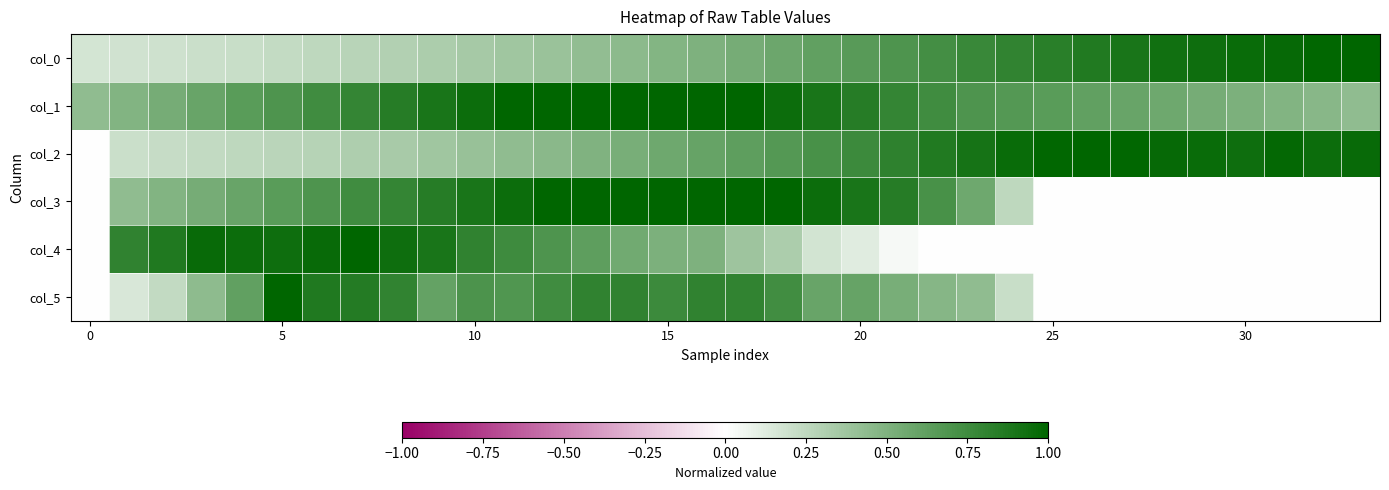

At how many categories does at least one series exceed 0?

34